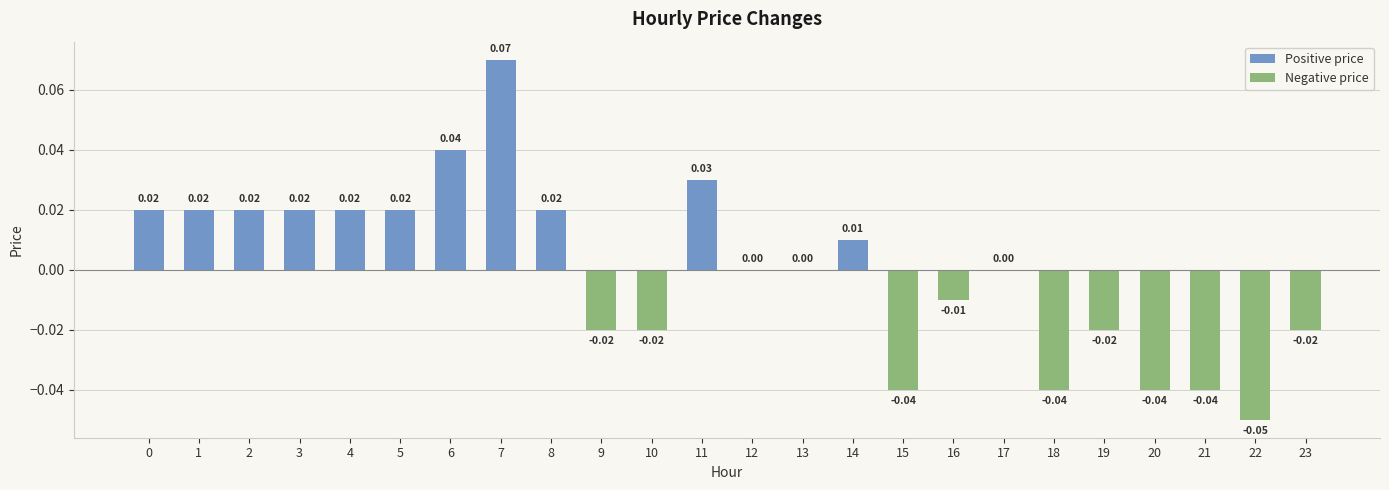

Reading right to left, what are all the values shown in this chart?

Positive price: 23=0.0	22=0.0	21=0.0	20=0.0	19=0.0	18=0.0	17=0.0	16=0.0	15=0.0	14=0.0	13=0.0	12=0.0	11=0.0	10=0.0	9=0.0	8=0.0	7=0.1	6=0.0	5=0.0	4=0.0	3=0.0	2=0.0	1=0.0	0=0.0
Negative price: 23=-0.0	22=-0.1	21=-0.0	20=-0.0	19=-0.0	18=-0.0	17=0.0	16=-0.0	15=-0.0	14=0.0	13=0.0	12=0.0	11=0.0	10=-0.0	9=-0.0	8=0.0	7=0.0	6=0.0	5=0.0	4=0.0	3=0.0	2=0.0	1=0.0	0=0.0